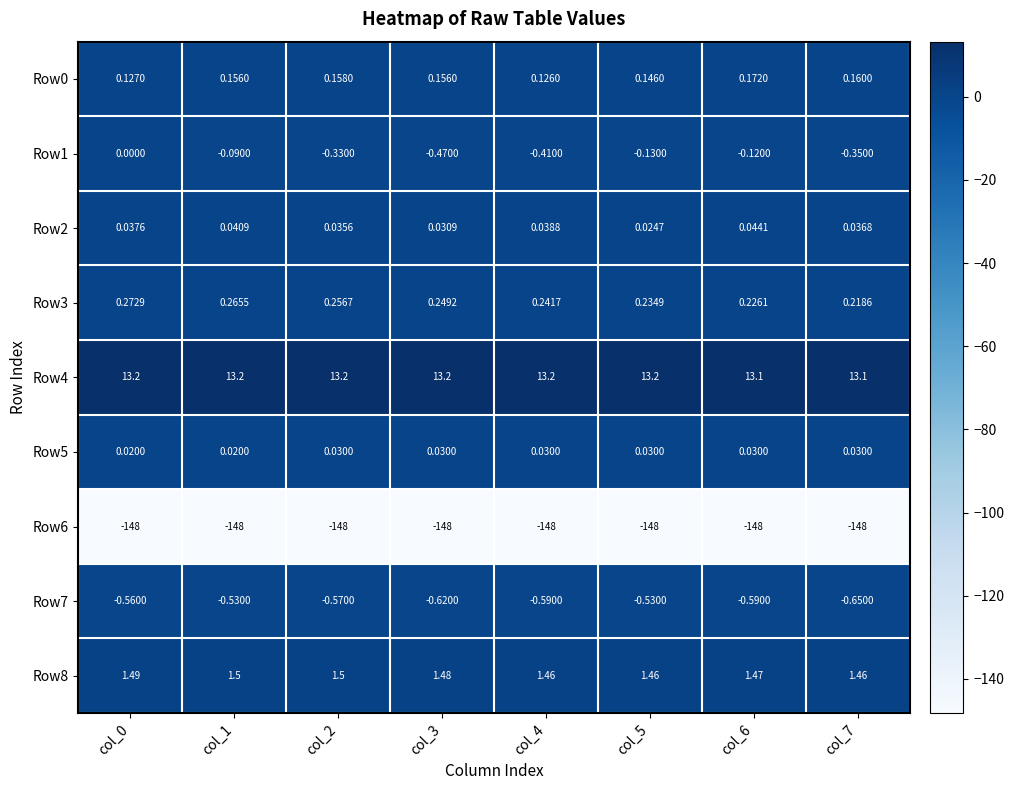

Is the value of Row1 at col_6 greater than the value of Row3 at col_0?

No